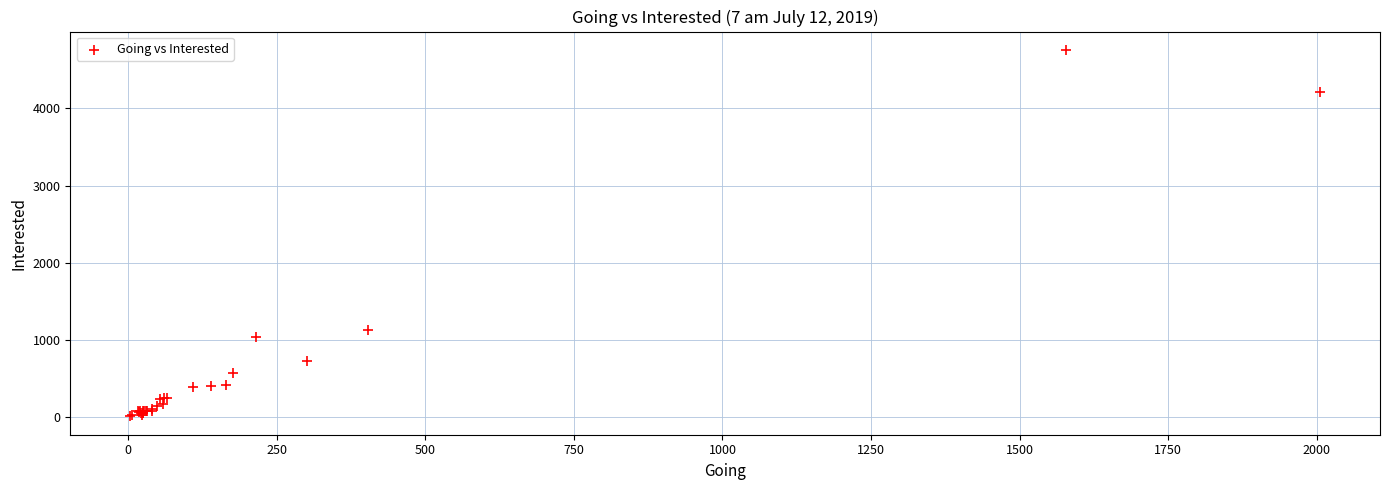

What Y value in the scatter plot is closest to 2384?

1126